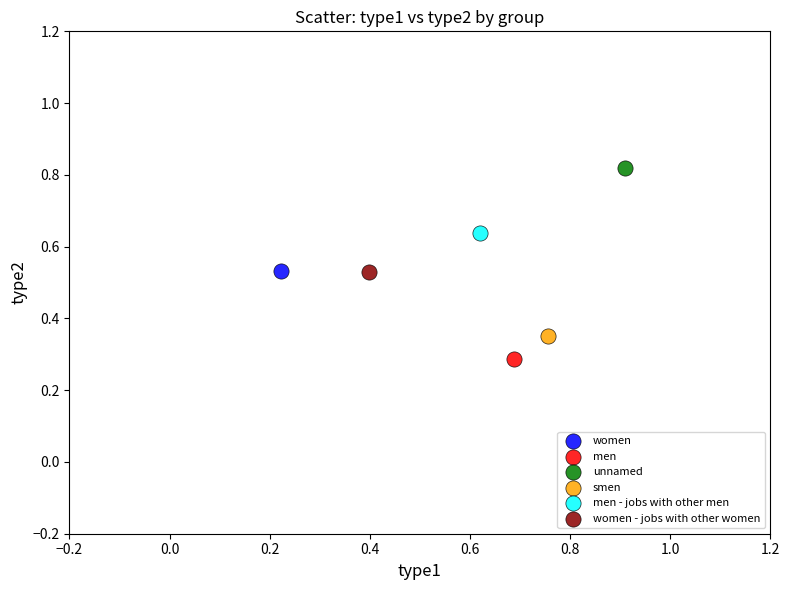

Which series contains the lowest Y value?

men